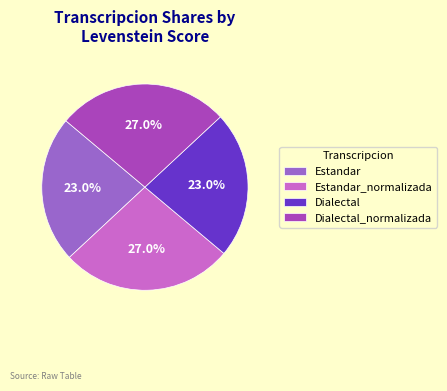

How many slices are in this pie chart?

4